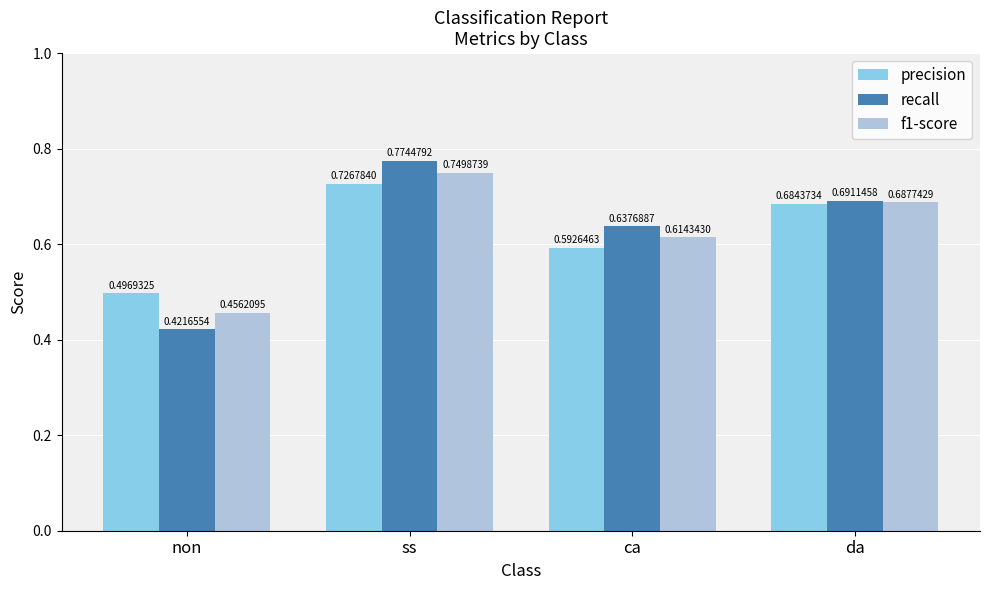

Which series changed the most between non and ca?

recall